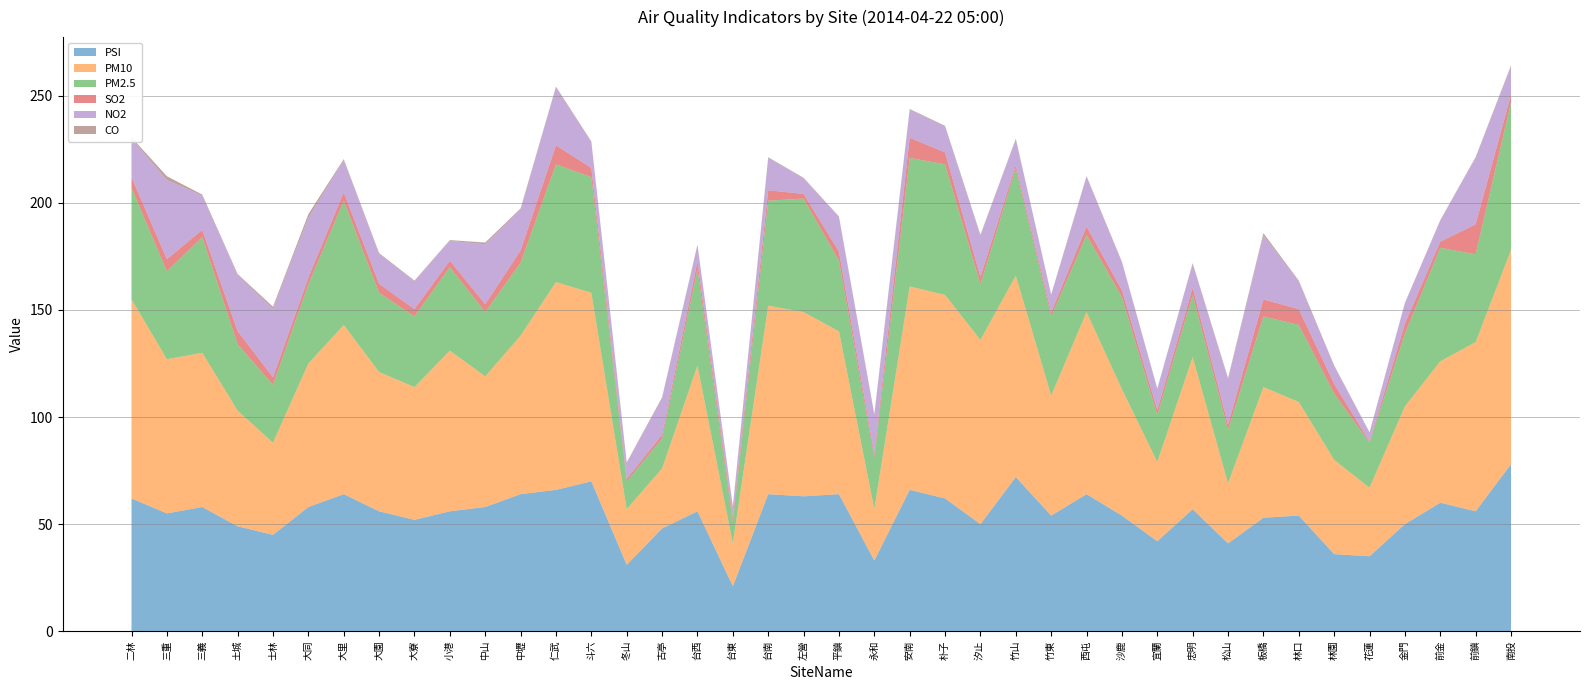

Reading right to left, list all the values displayed in this chart.

PSI: 78.0	56.0	60.0	50.0	35.0	36.0	54.0	53.0	41.0	57.0	42.0	54.0	64.0	54.0	72.0	50.0	62.0	66.0	33.0	64.0	63.0	64.0	21.0	56.0	48.0	31.0	70.0	66.0	64.0	58.0	56.0	52.0	56.0	64.0	58.0	45.0	49.0	58.0	55.0	62.0
PM10: 100.0	79.0	66.0	55.0	32.0	44.0	53.0	61.0	28.0	71.0	37.0	59.0	85.0	56.0	94.0	86.0	95.0	95.0	24.0	76.0	86.0	88.0	20.0	68.0	28.0	26.0	88.0	97.0	74.0	61.0	75.0	62.0	65.0	79.0	67.0	43.0	54.0	72.0	72.0	93.0
PM2.5: 69.0	41.0	53.0	34.0	21.0	31.0	36.0	33.0	25.0	29.0	22.0	43.0	36.0	37.0	50.0	26.0	61.0	60.0	24.0	33.0	53.0	49.0	10.0	45.0	14.0	13.0	54.0	55.0	34.0	30.0	39.0	33.0	37.0	58.0	37.0	27.0	31.0	54.0	41.0	52.0
SO2: 3.6	14.0	2.9	4.6	0.5	4.5	7.4	7.9	2.5	3.4	2.4	3.2	4.0	1.9	1.6	3.5	5.6	9.4	1.7	4.3	2.2	4.9	2.1	3.6	1.7	1.2	4.3	8.9	5.8	3.7	3.0	3.4	4.2	3.9	3.1	3.6	6.1	3.4	5.7	5.0
NO2: 13.0	31.0	9.7	9.4	4.1	8.3	13.0	30.0	21.0	11.0	9.5	13.0	23.0	8.0	12.0	19.0	12.0	13.0	18.0	16.0	7.2	15.0	5.0	7.6	17.0	7.3	12.0	27.0	19.0	28.0	9.3	13.0	14.0	15.0	28.0	32.0	26.0	16.0	37.0	18.0
CO: 0.6	0.4	0.3	0.3	0.3	0.3	0.3	1.0	0.7	0.5	0.4	0.3	0.5	0.3	0.4	0.6	0.4	0.4	0.6	0.3	0.3	0.4	0.2	0.3	0.5	0.3	0.4	0.4	0.6	0.8	0.3	0.3	0.4	0.5	1.6	0.9	0.6	0.5	1.7	0.6